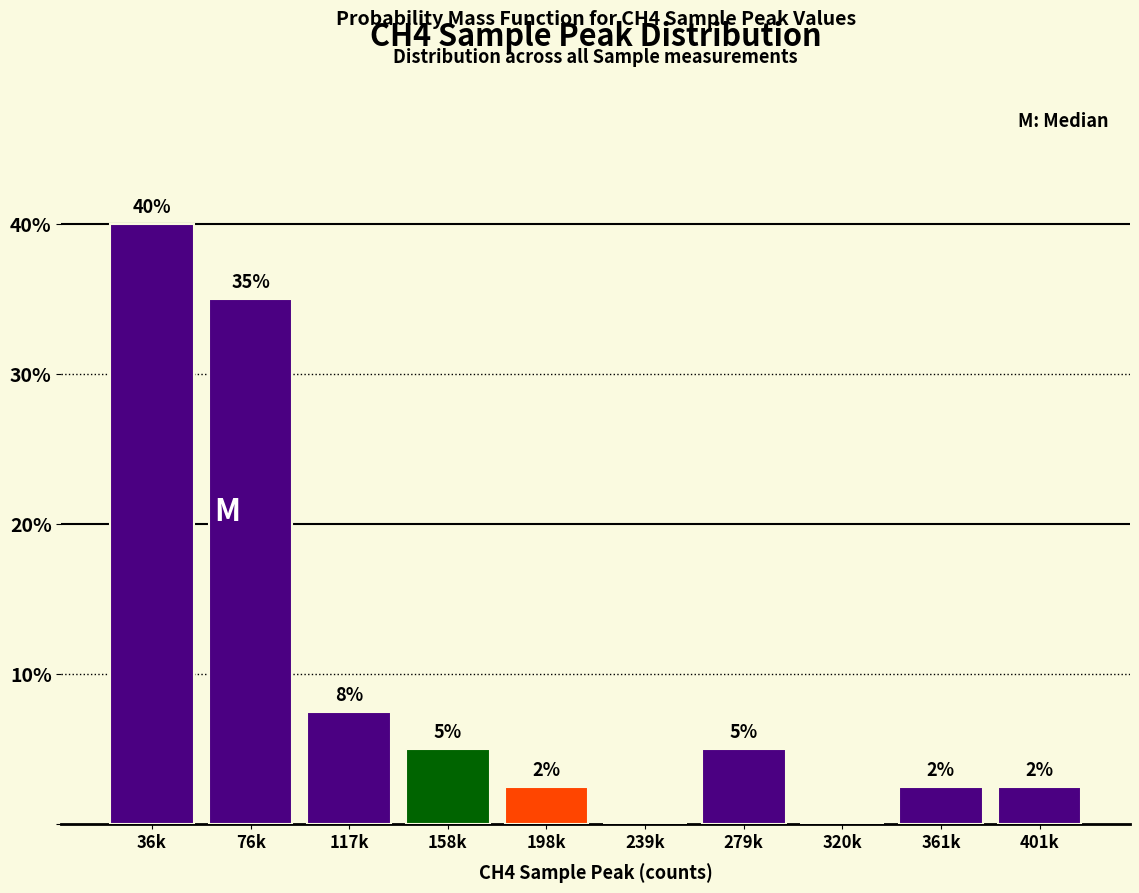

Between 158k and 117k, which is larger?

117k